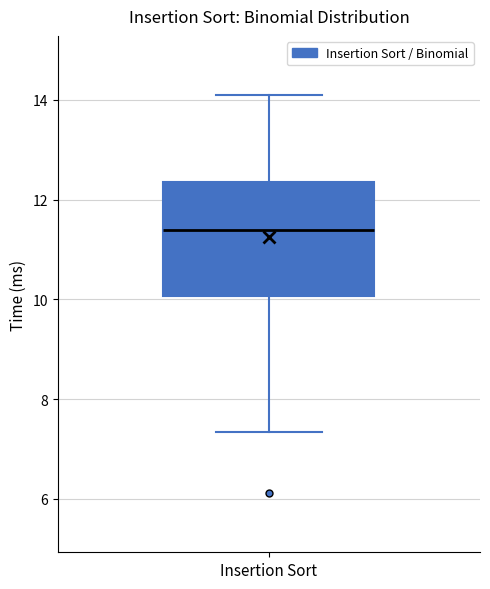

Transcribe this box plot: give where the median line is, the range the box spans, and where the two whiskers end, as read against the y-axis. The values are not printed on the chart, so give them approximately, as read against the axis.

median 11.4, box 10.0 to 12.4, whiskers 7.4 to 14.0